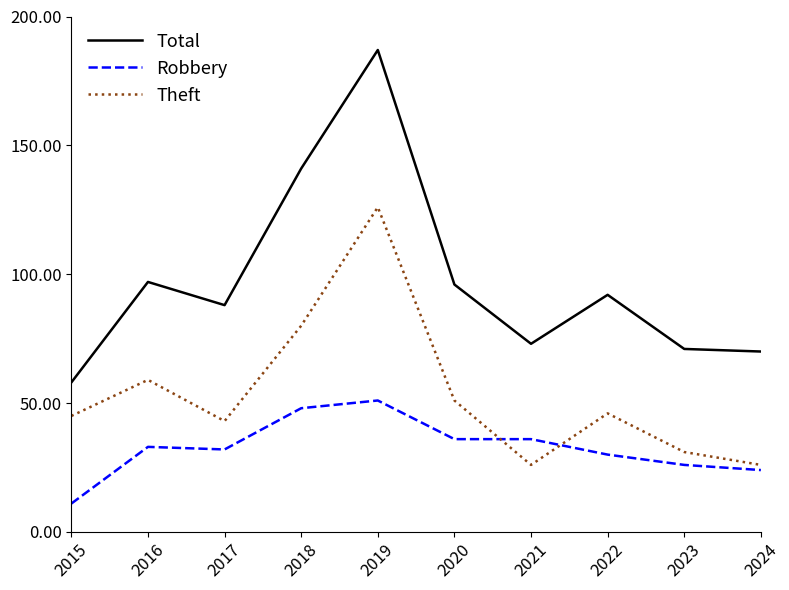

Between 2017 and 2024, which series saw the biggest shift?

Total